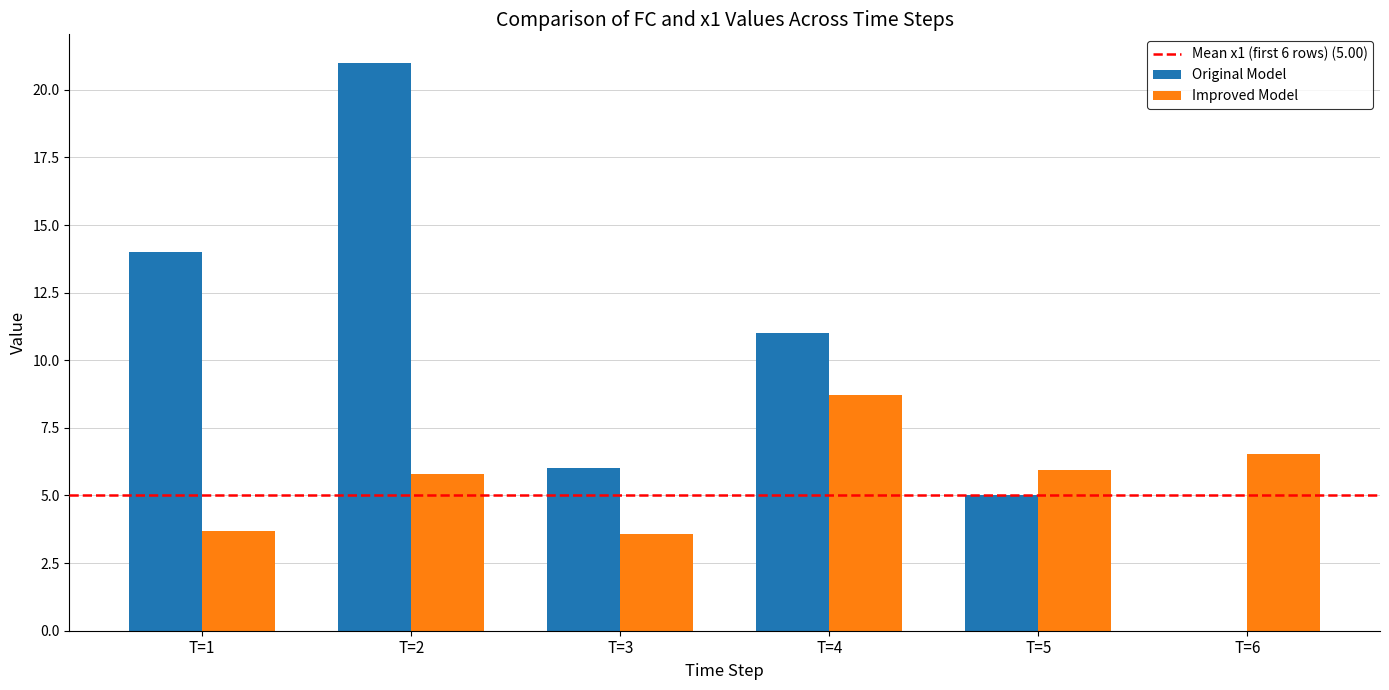

At which label does Original Model reach its peak?

T=2